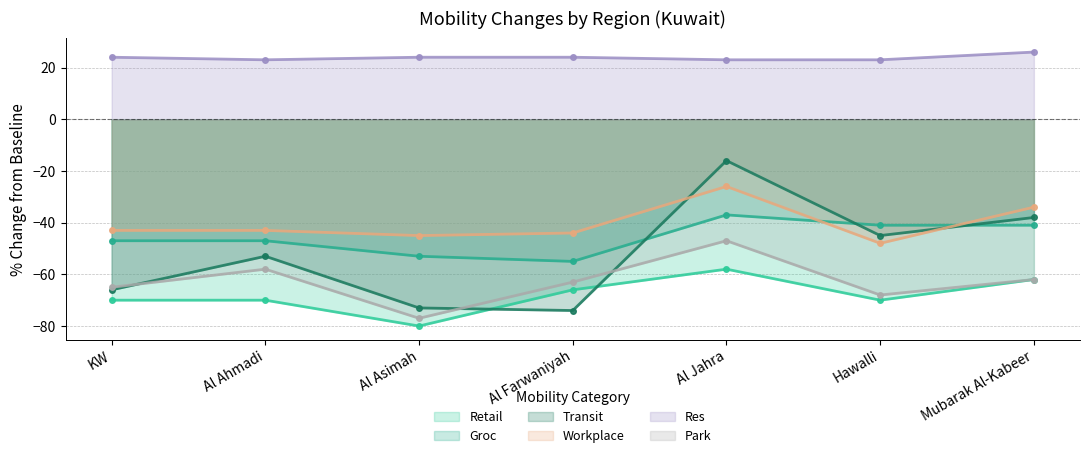

Between Mubarak Al-Kabeer and Al Asimah, which is larger?

Mubarak Al-Kabeer